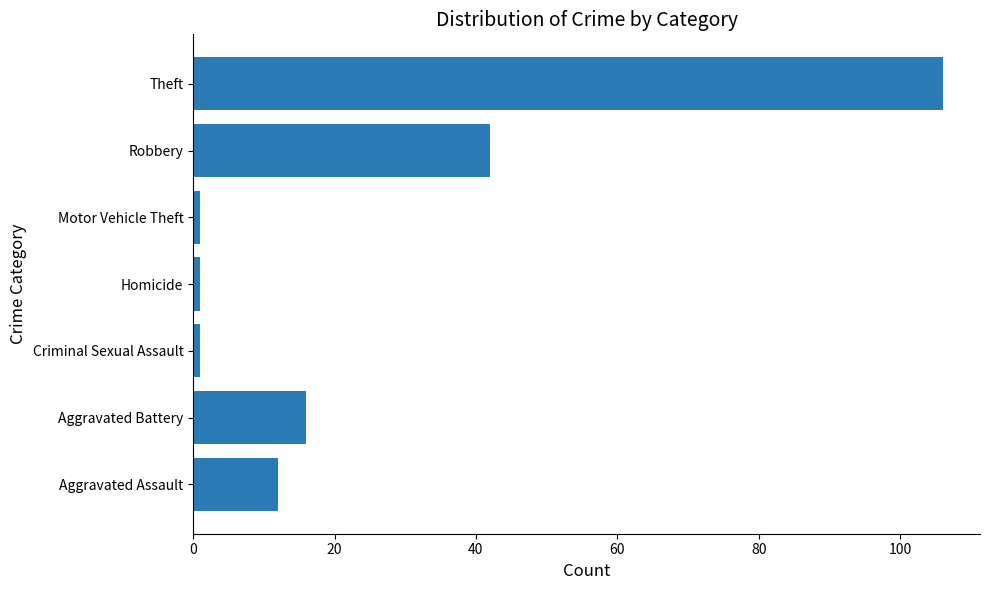

Which label corresponds to the largest value in the chart?

Theft